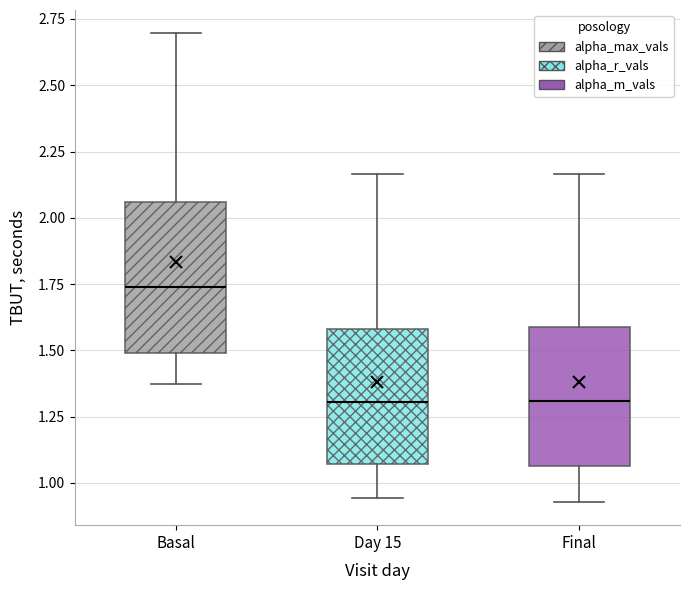

Where is the lower edge of the box for Day 15 on the y-axis? The values are not printed on the chart, so give them approximately, as read against the axis.

1.05